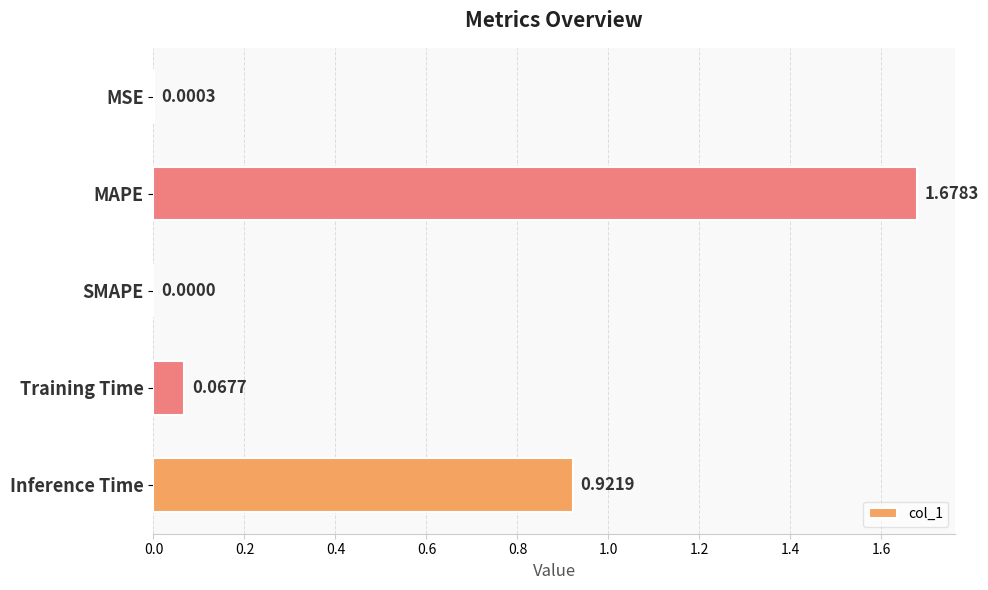

What is the sum of all values?

2.7